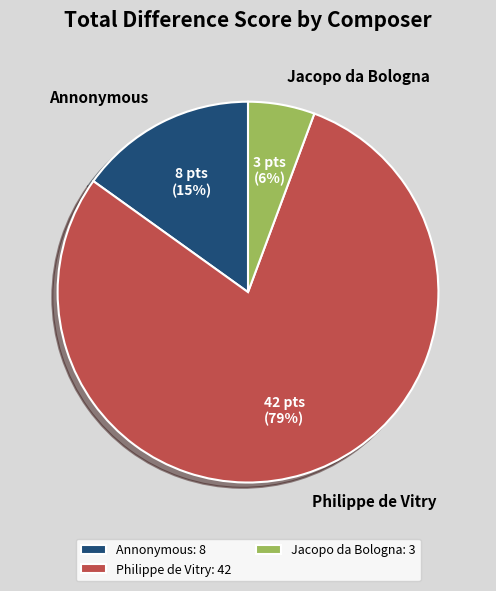

How many segments does this pie chart have?

3